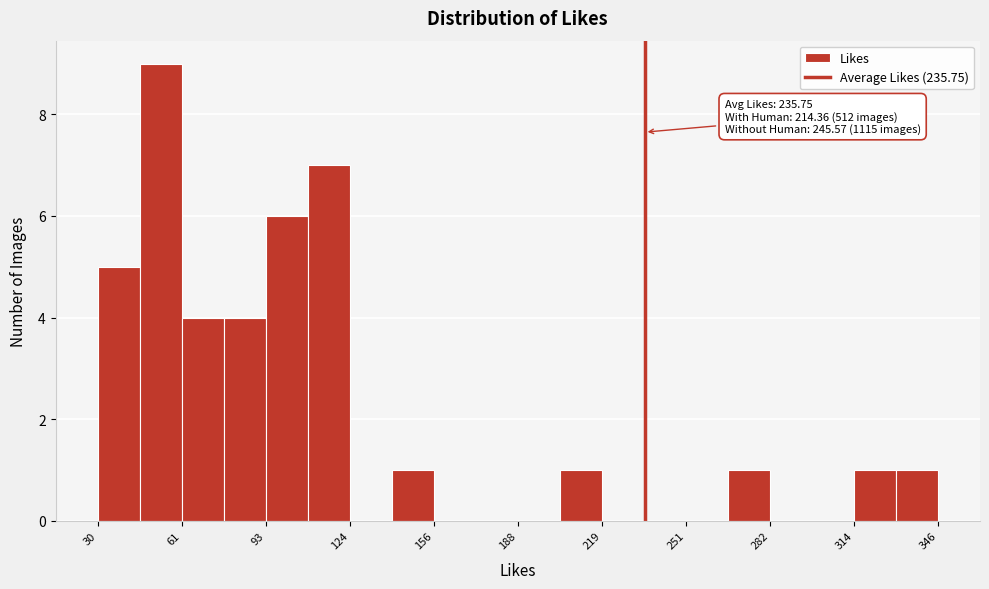

Around what value on the x-axis is the tallest bar? Give the approximate position of its centre, as read against the axis.

55